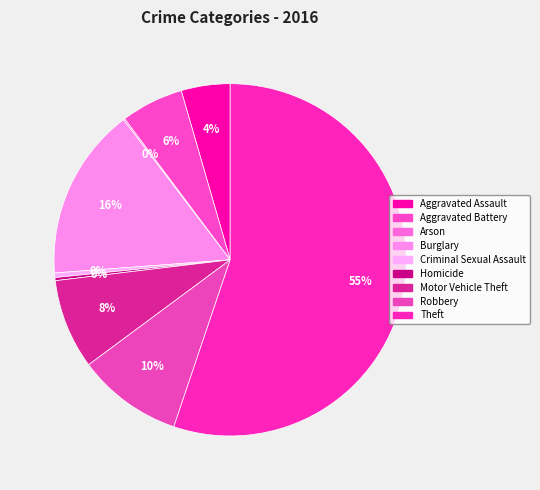

To the nearest percent, what percentage of the pie is Theft?

55%